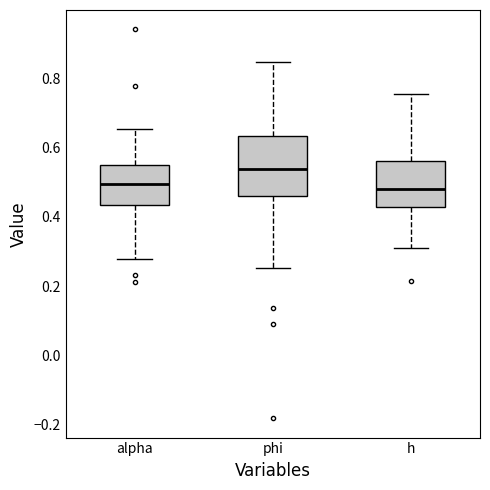

Which box's median line is the highest?

phi